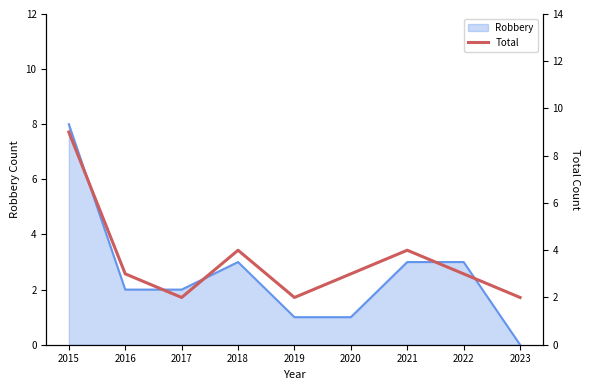

How many values exceed 3?

3